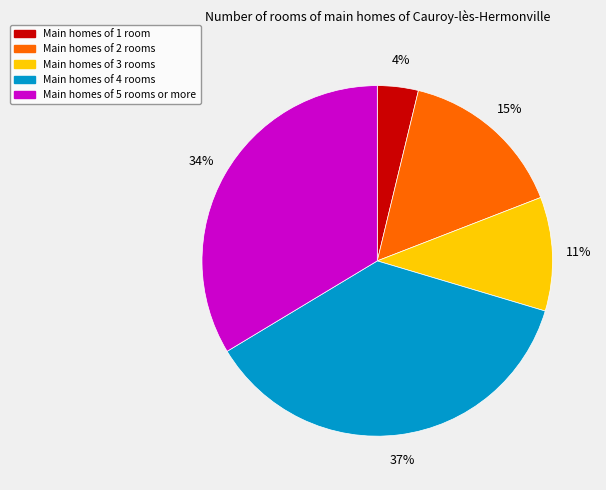

Is there any slice that represents more than half of the pie?

No